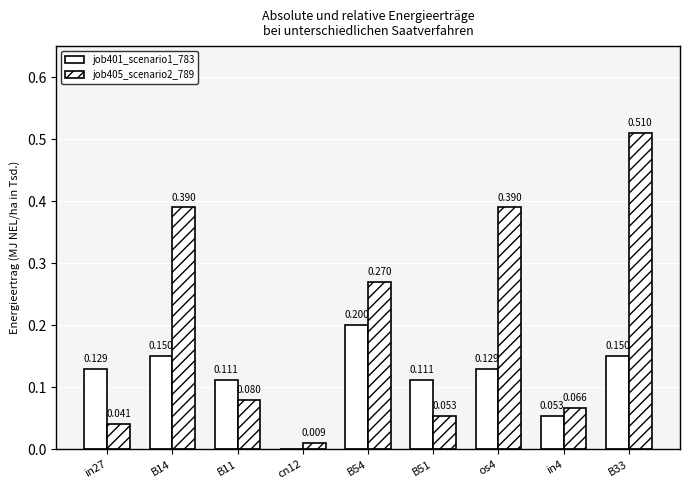

How many distinct data groups are displayed?

2